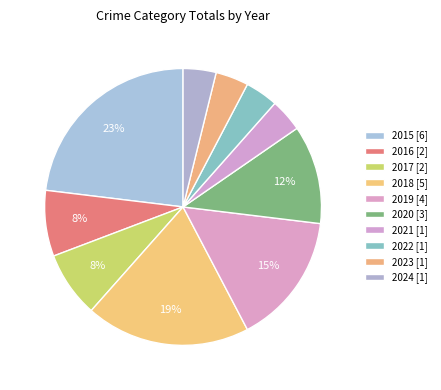

The 2019 slice represents 15% of the pie. True or false?

True